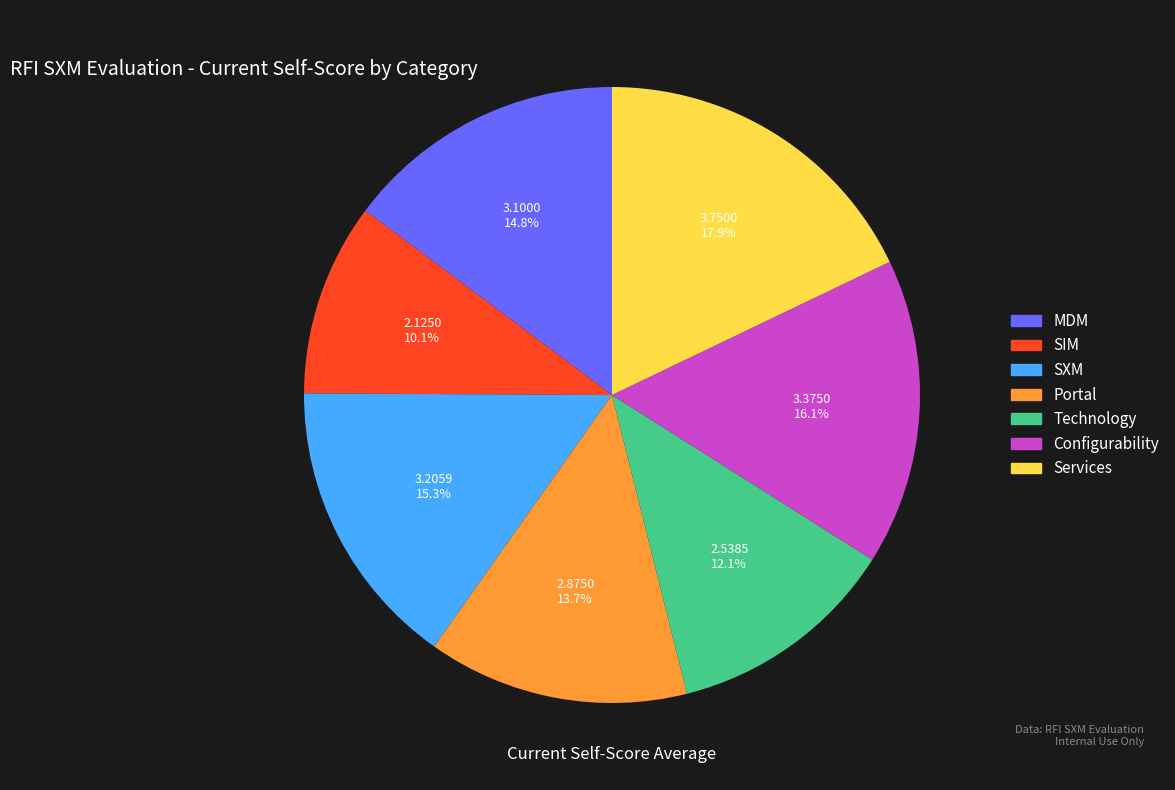

Is the sum of SIM and Portal greater than half?

No